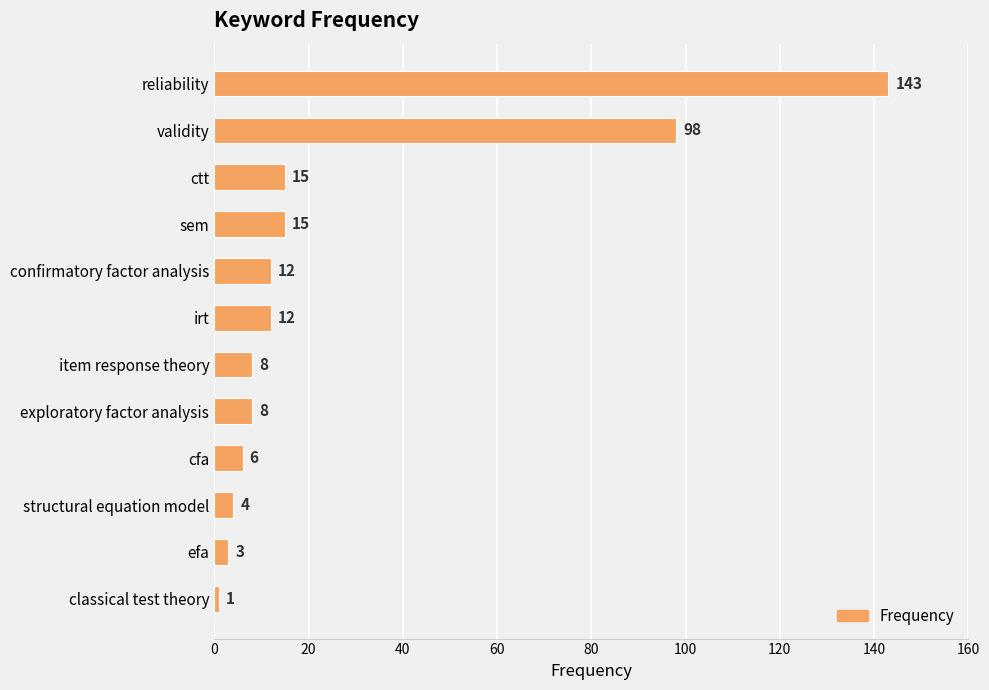

What is the difference between the maximum and second lowest values?

140